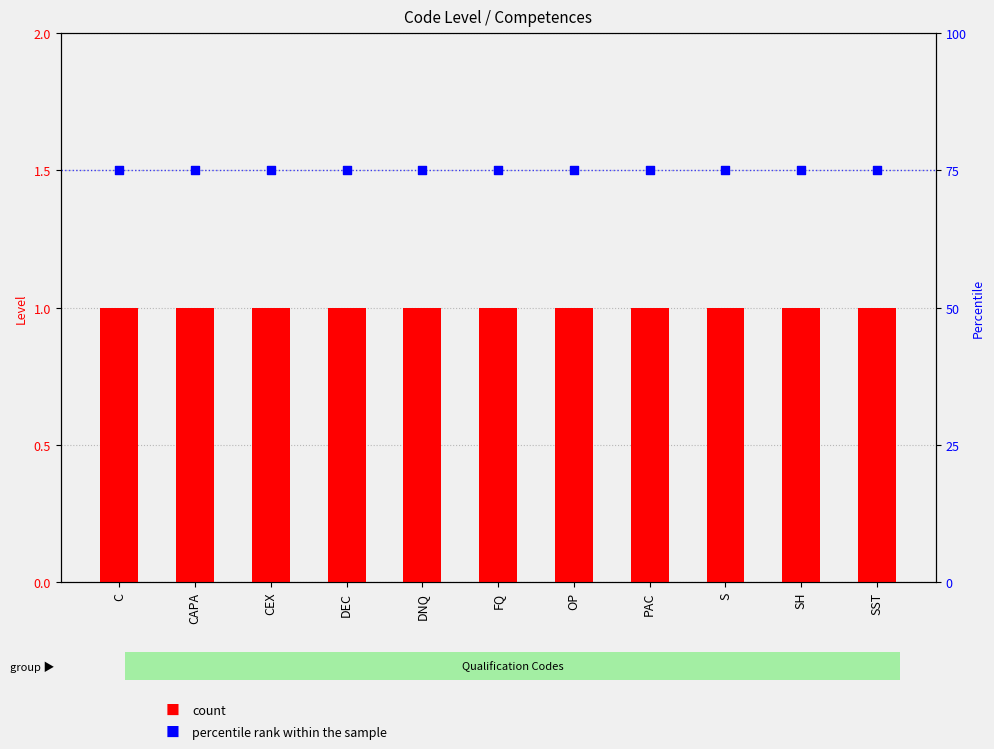

What are all the series names shown in the legend?

count, percentile rank within the sample